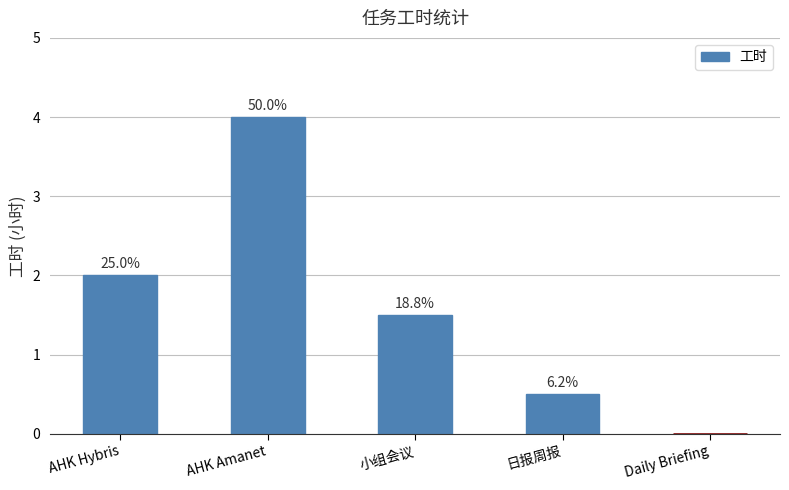

Which label corresponds to the largest value in the chart?

AHK Amanet